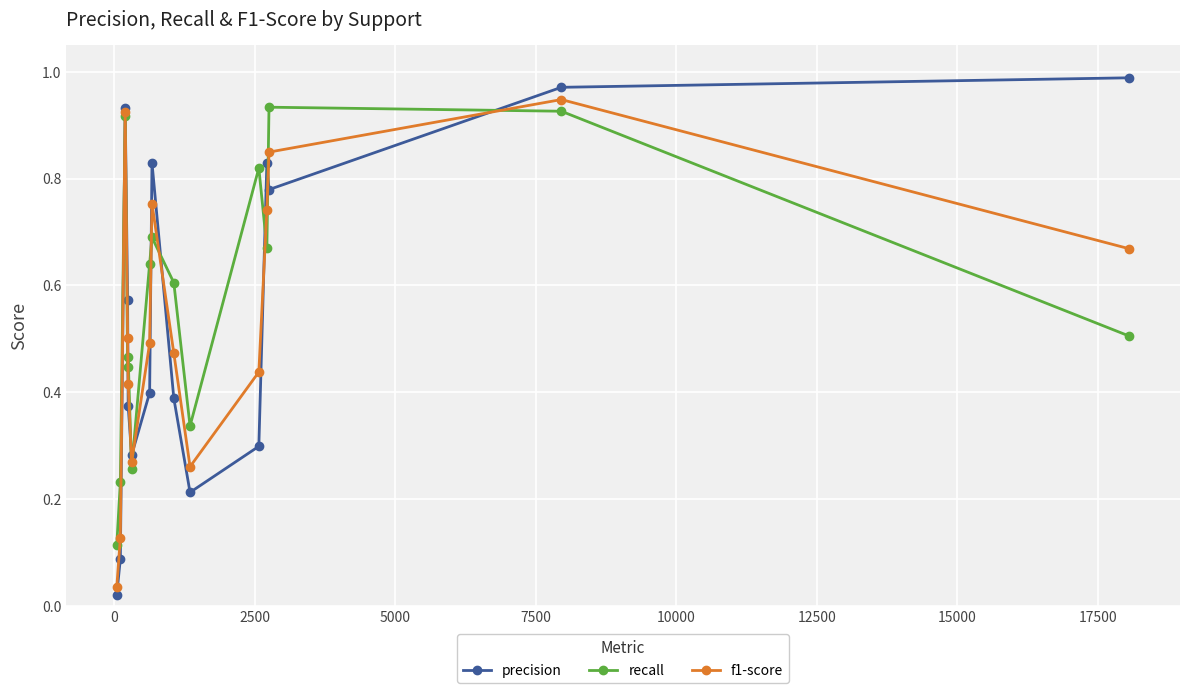

At how many categories does at least one series exceed 0?

15